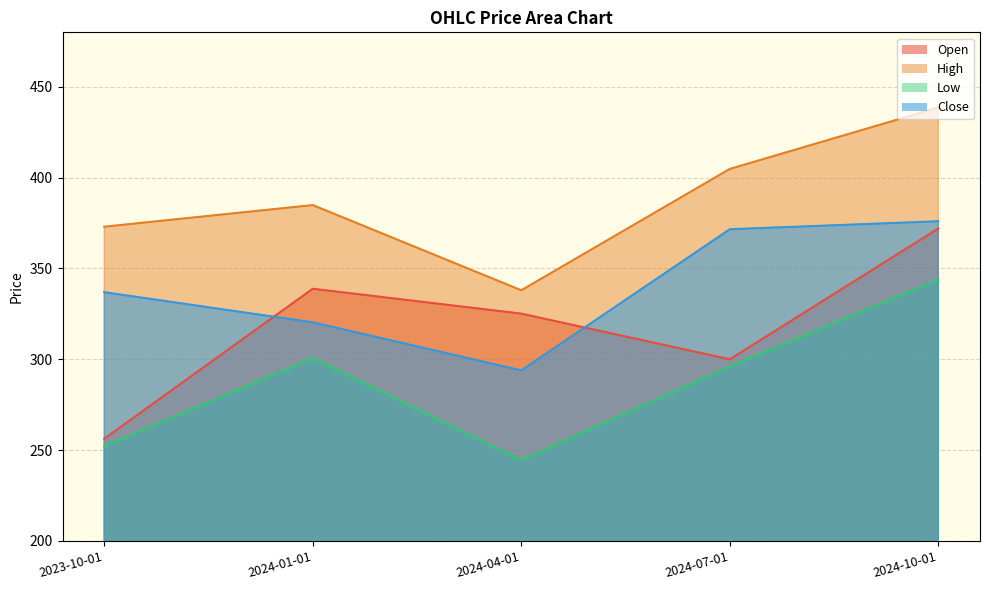

Which series has the largest total across all categories?

High